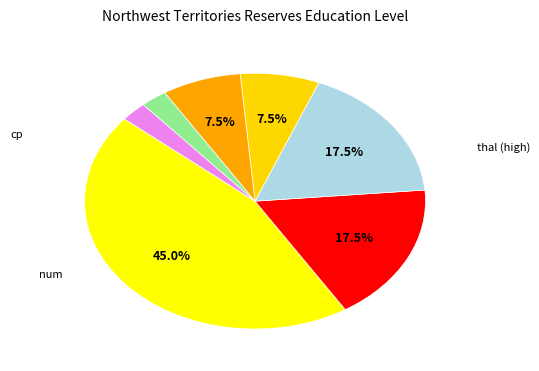

How many slices are in this pie chart?

7